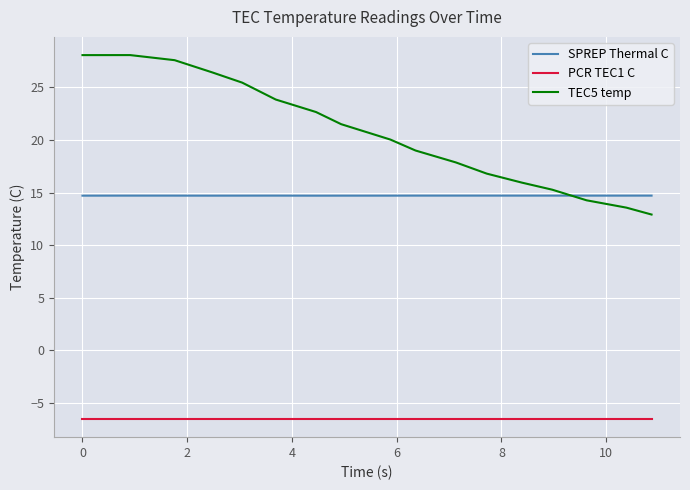

True or false: PCR TEC1 C and TEC5 temp intersect in this chart.

False